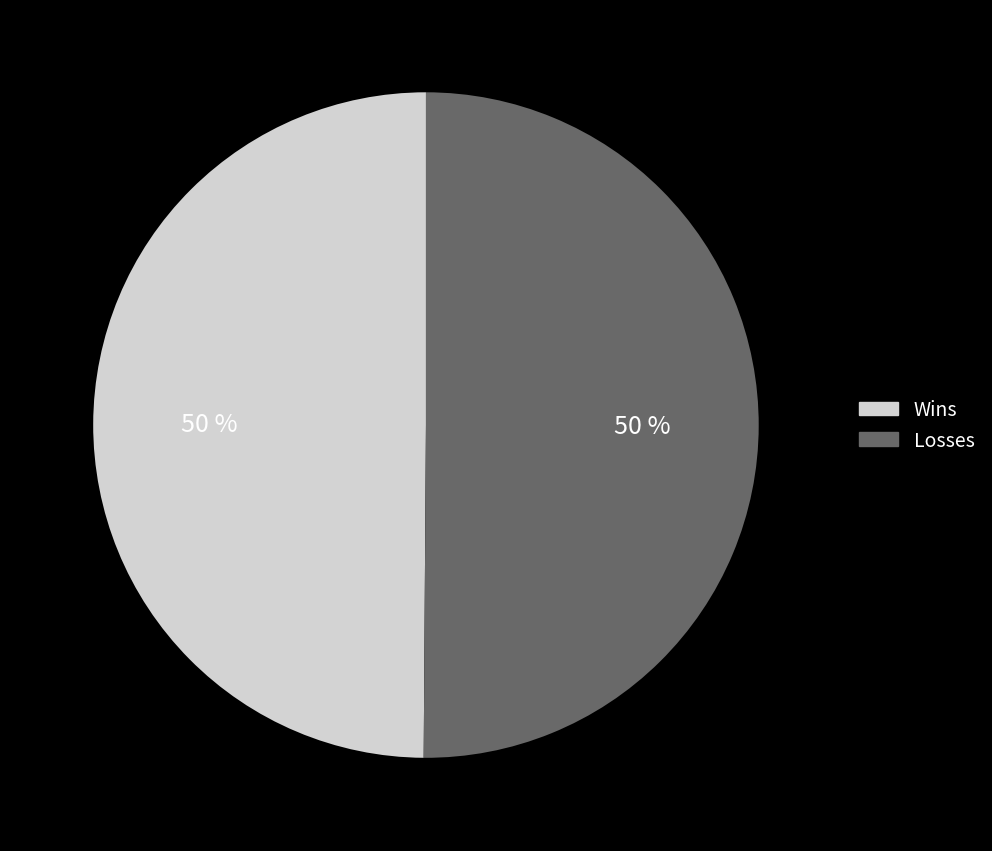

To the nearest percent, what percentage of the pie is Wins?

50%